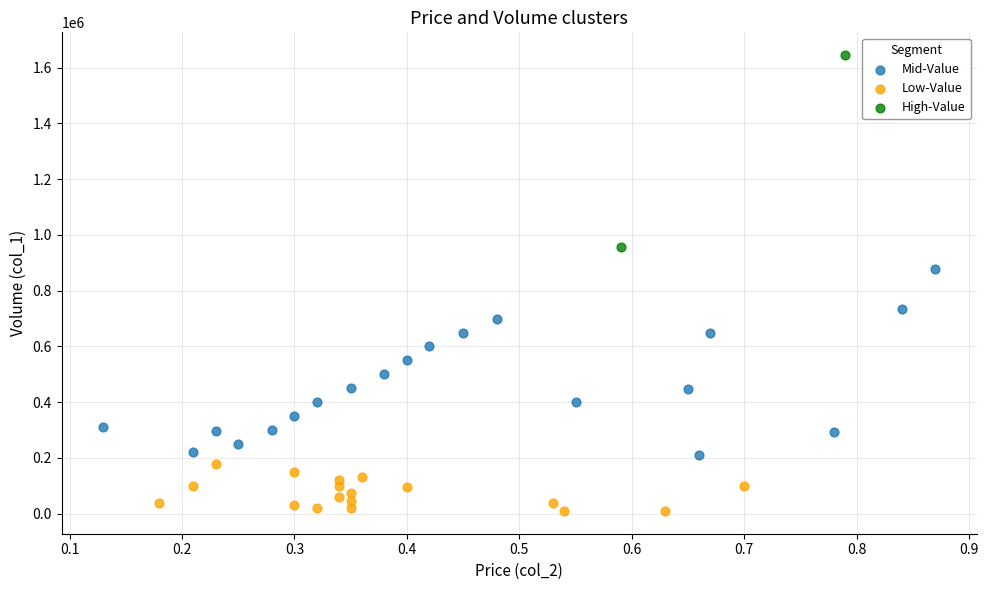

What are all the series names shown in the legend?

Mid-Value, Low-Value, High-Value